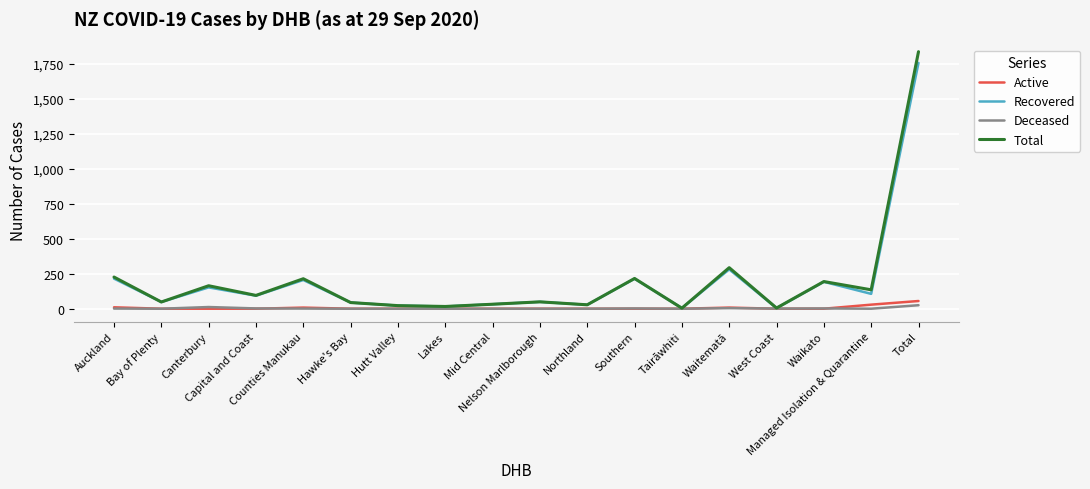

What is the greatest value displayed?

1835